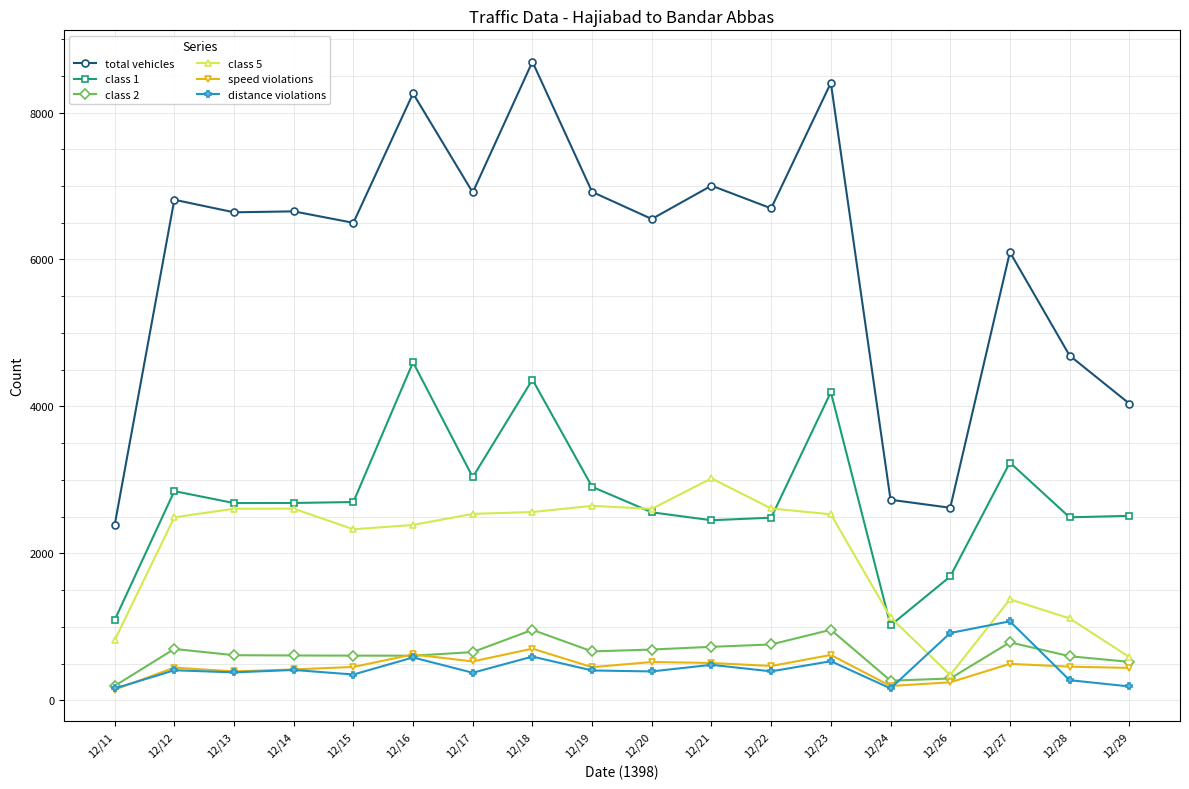

Which series has the largest range (max minus min)?

total vehicles